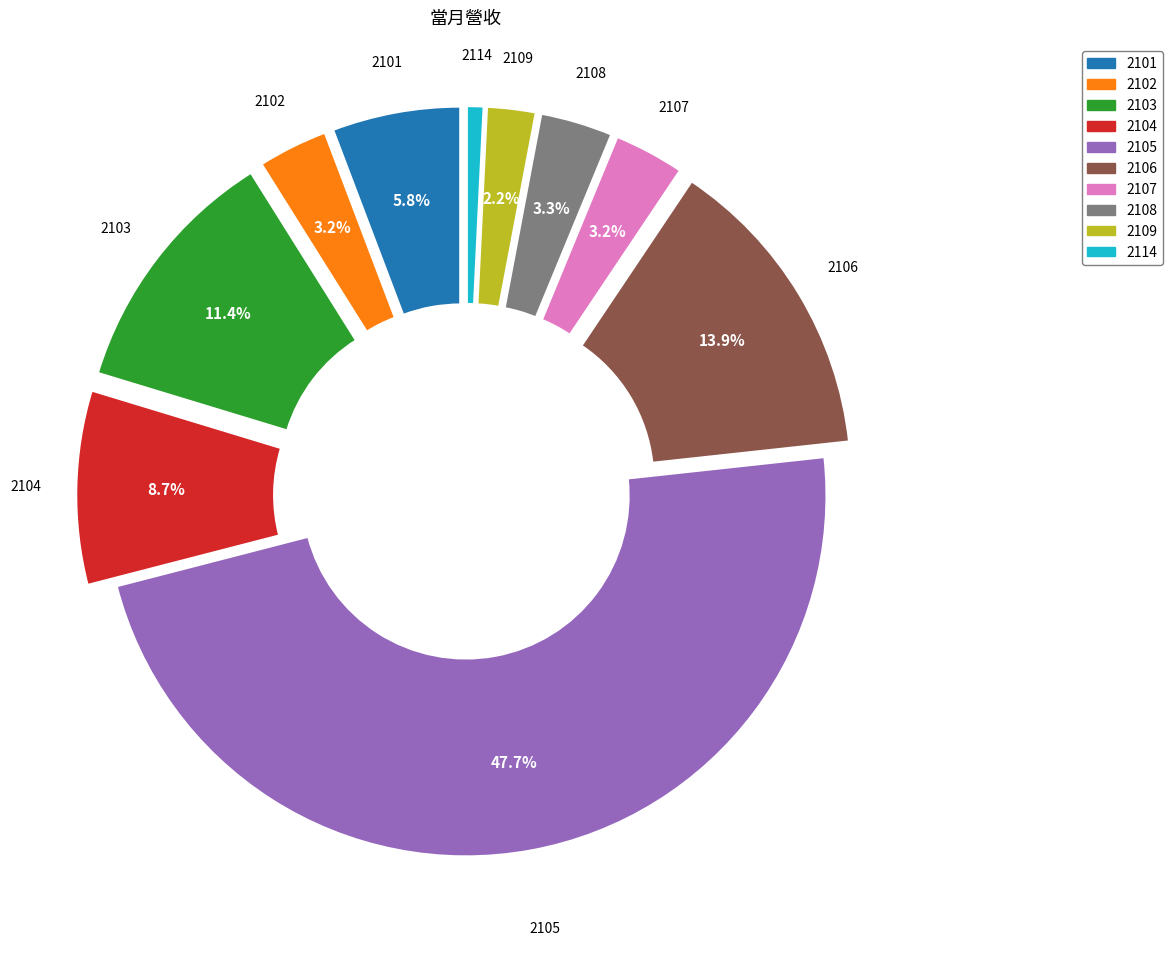

How many slices are in this pie chart?

10